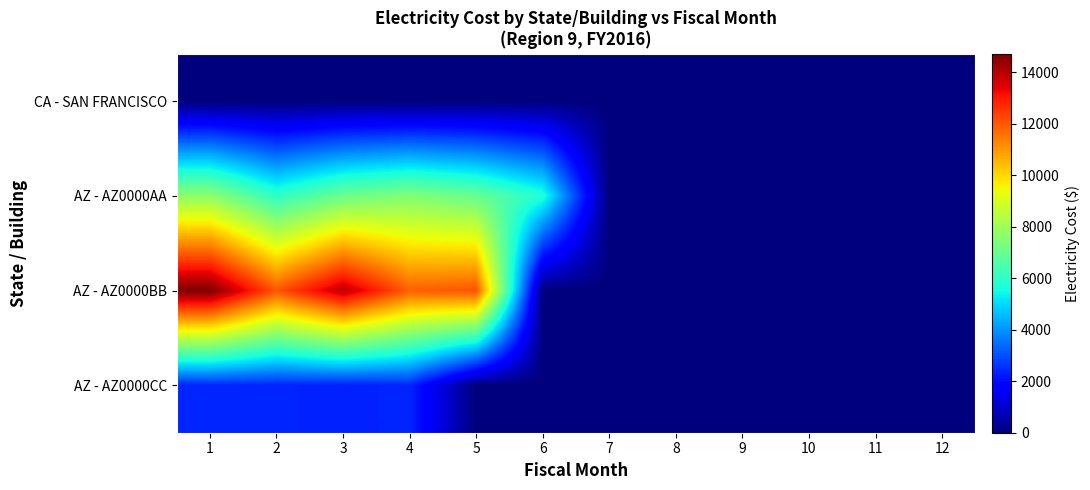

Between 6 and 10, which is larger?

6